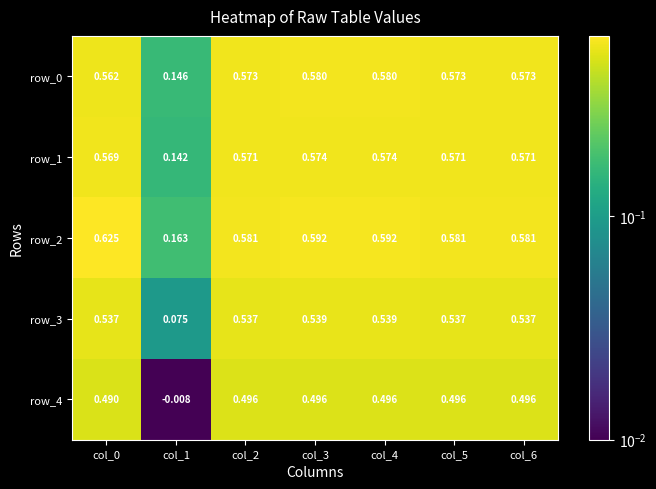

Read the row_2 value at col_1.

0.2